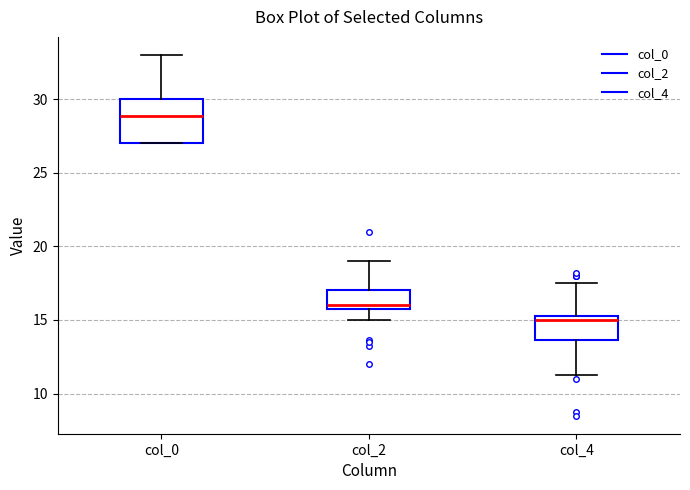

Reading left to right, read every box against the y-axis: the position of its median line, the range the box covers, and the ends of its whiskers. The values are not printed on the chart, so give them approximately, as read against the axis.

col_0: median 29.0, box 27.0 to 30.0, whiskers 27.0 to 33.0
col_2: median 16.0 (just above the box's lower edge), box 16.0 to 17.0, whiskers 15.0 to 19.0
col_4: median 15.0, box 13.5 to 15.5, whiskers 11.5 to 17.5